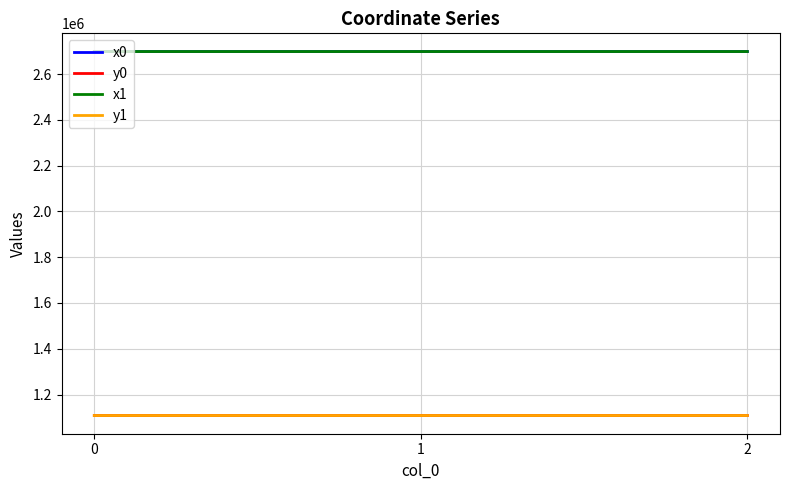

How many values in the x1 series are below 2698348?

1